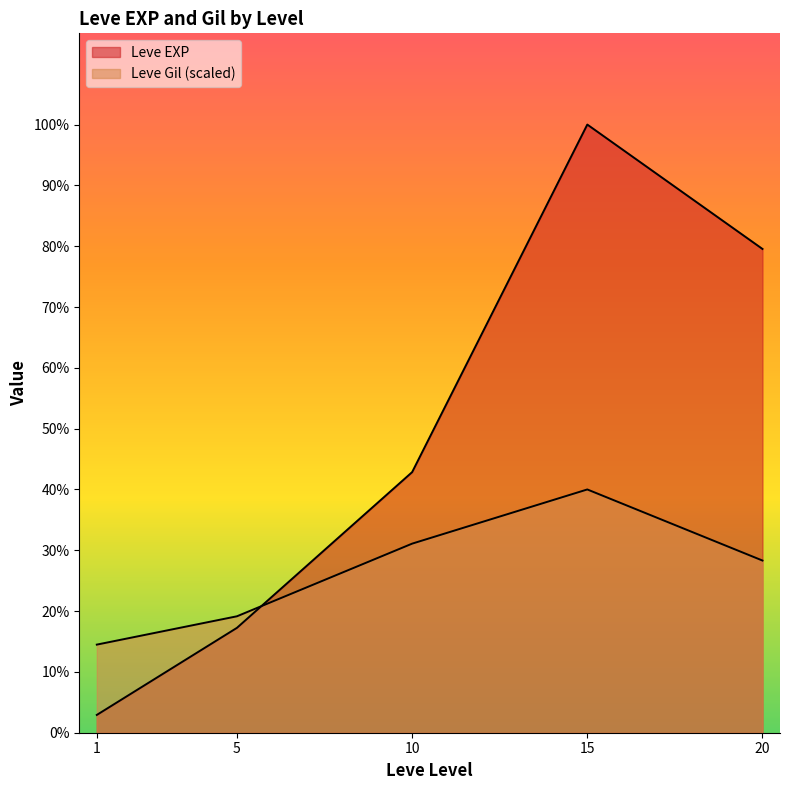

List the series in order of their overall mean, lowest first.

Leve Gil, Leve EXP